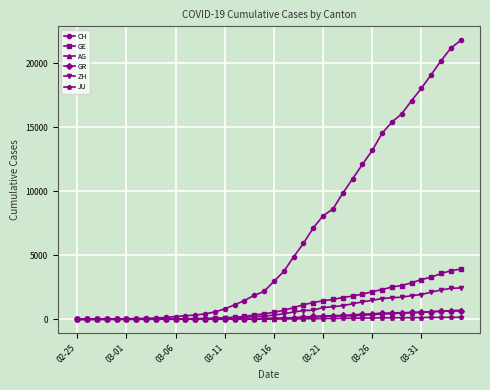

Which series has the largest total across all categories?

CH